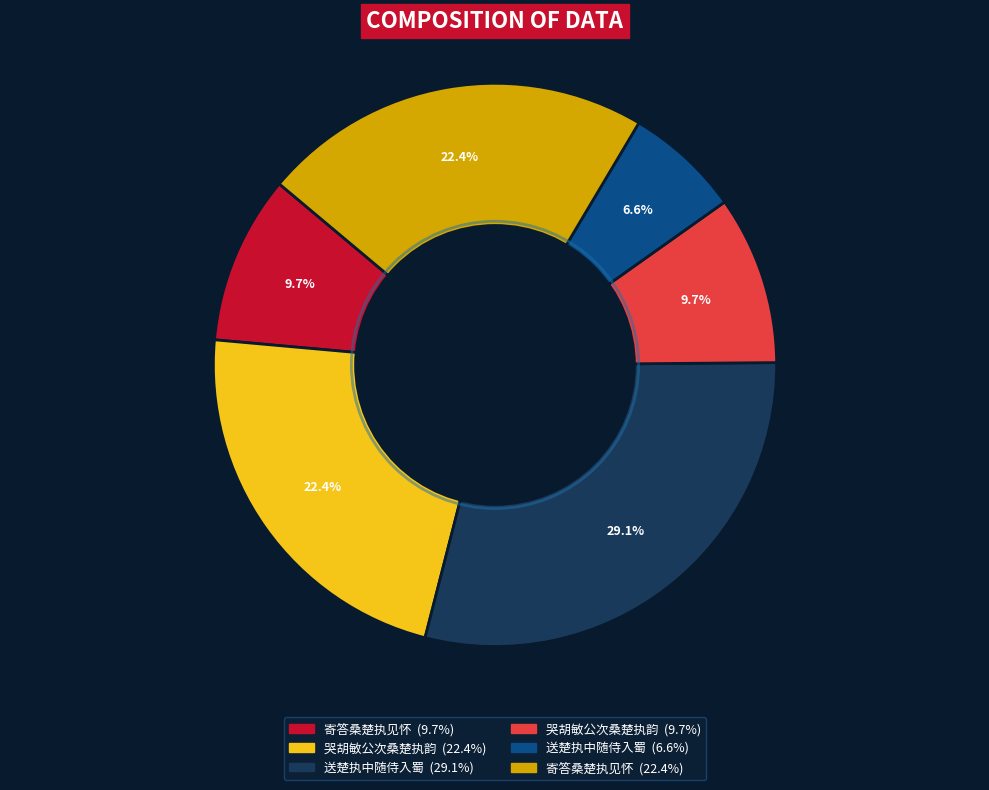

Is there any slice that represents more than half of the pie?

No